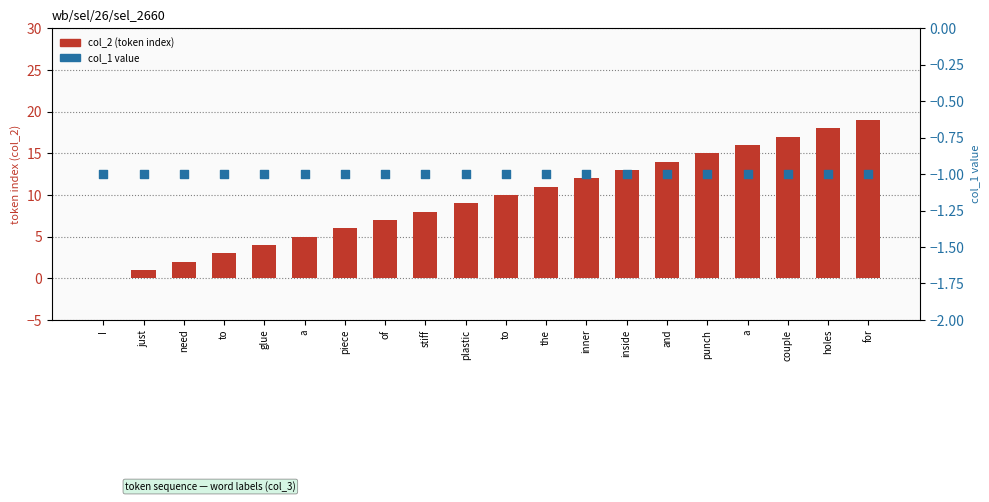

At how many categories does at least one series exceed 14?

5